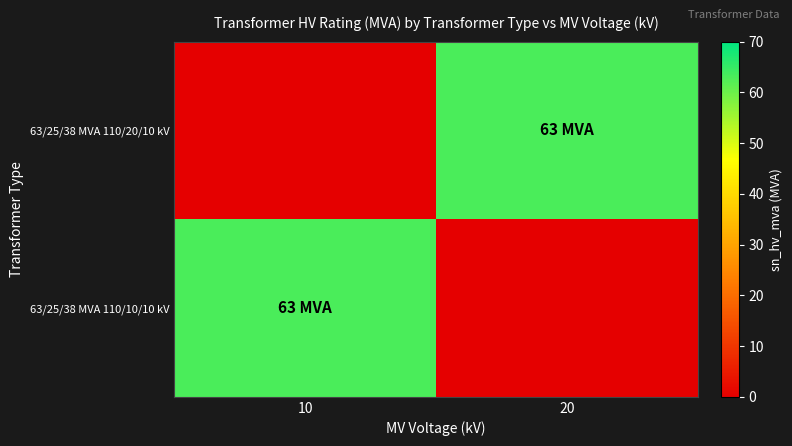

Between 20 and 10, which is larger?

20